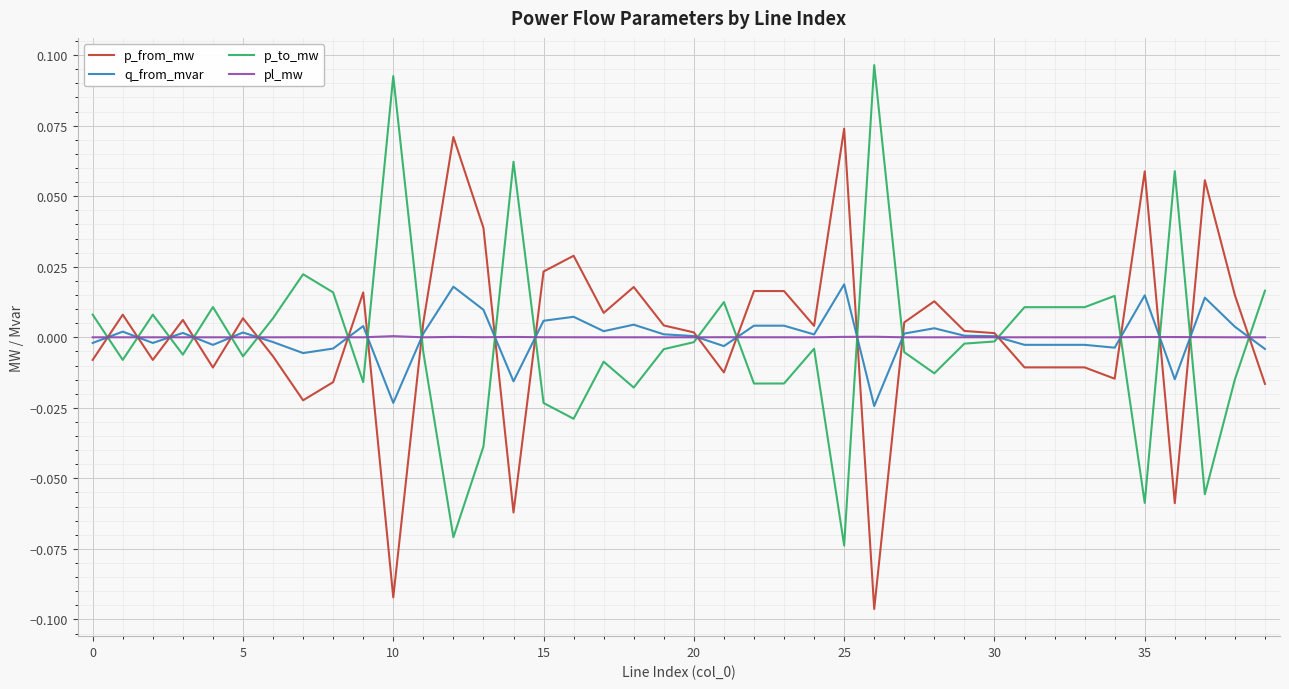

Rank the series by their maximum value, from lowest to highest.

pl_mw, q_from_mvar, p_from_mw, p_to_mw